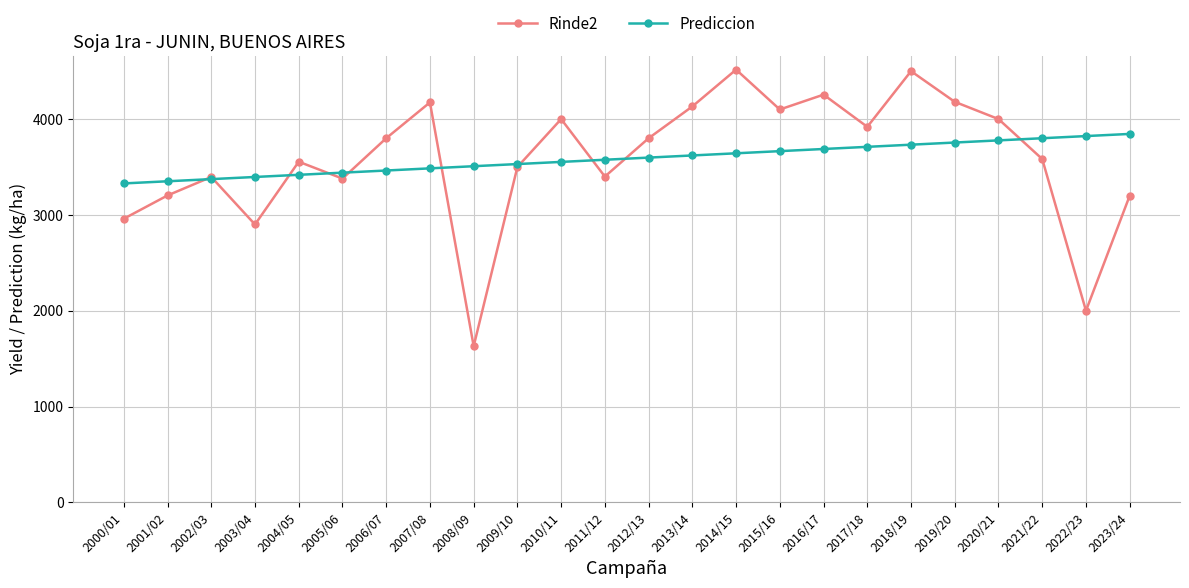

What is the greatest value displayed?

4516.0